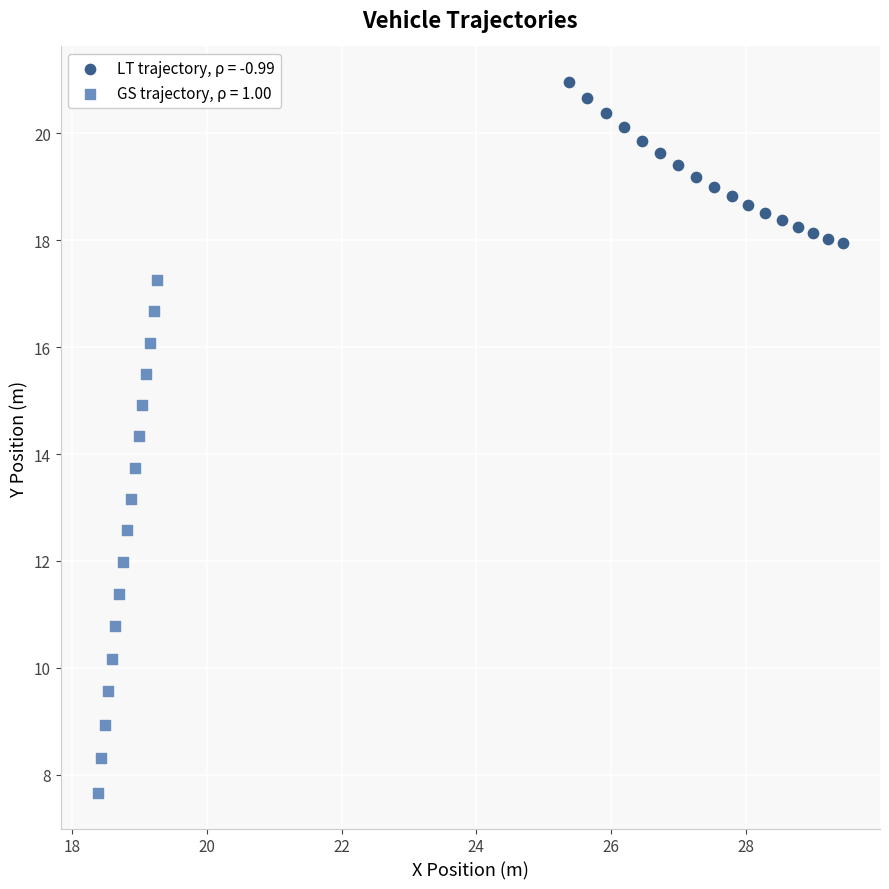

Which series reaches the maximum Y coordinate?

LT trajectory, ρ = -0.99